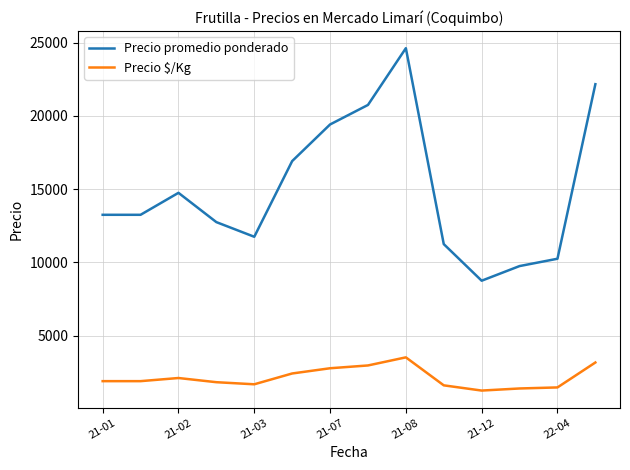

True or false: Precio $/Kg has more than 1 points higher than both neighbors.

True